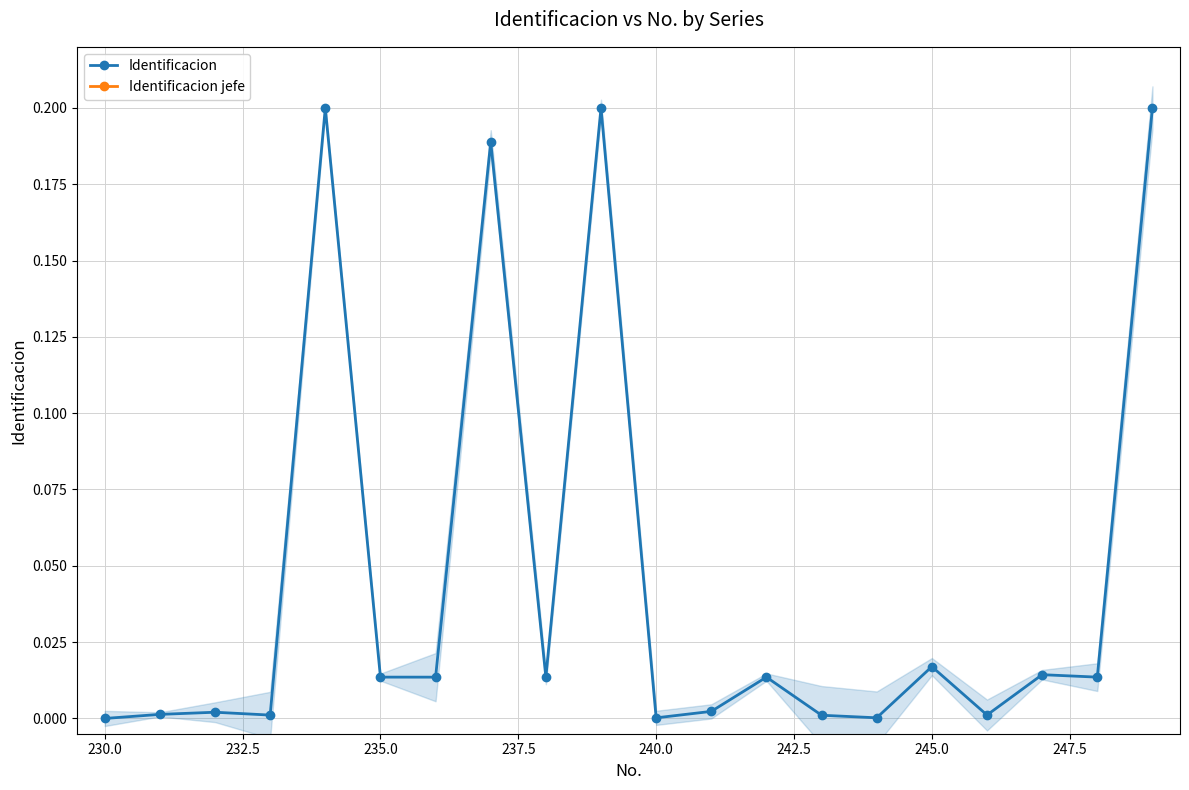

Is it true that Identificacion equals 0.0 at 230.0?

True